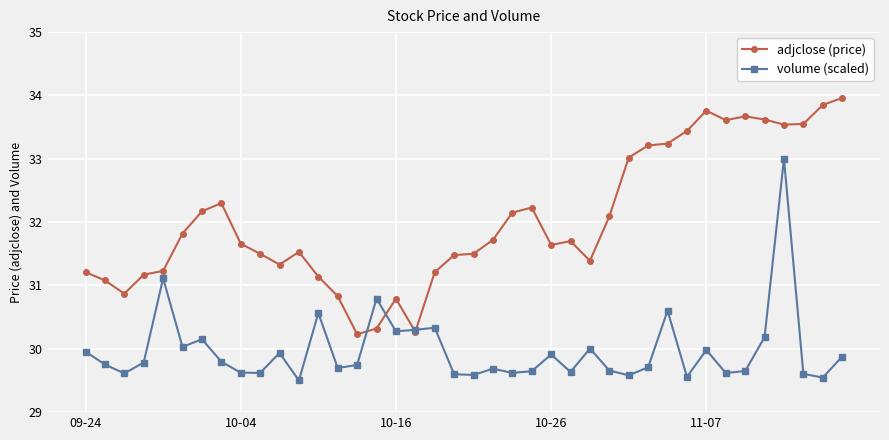

True or false: adjclose (price) and volume (scaled) cross at least once.

True